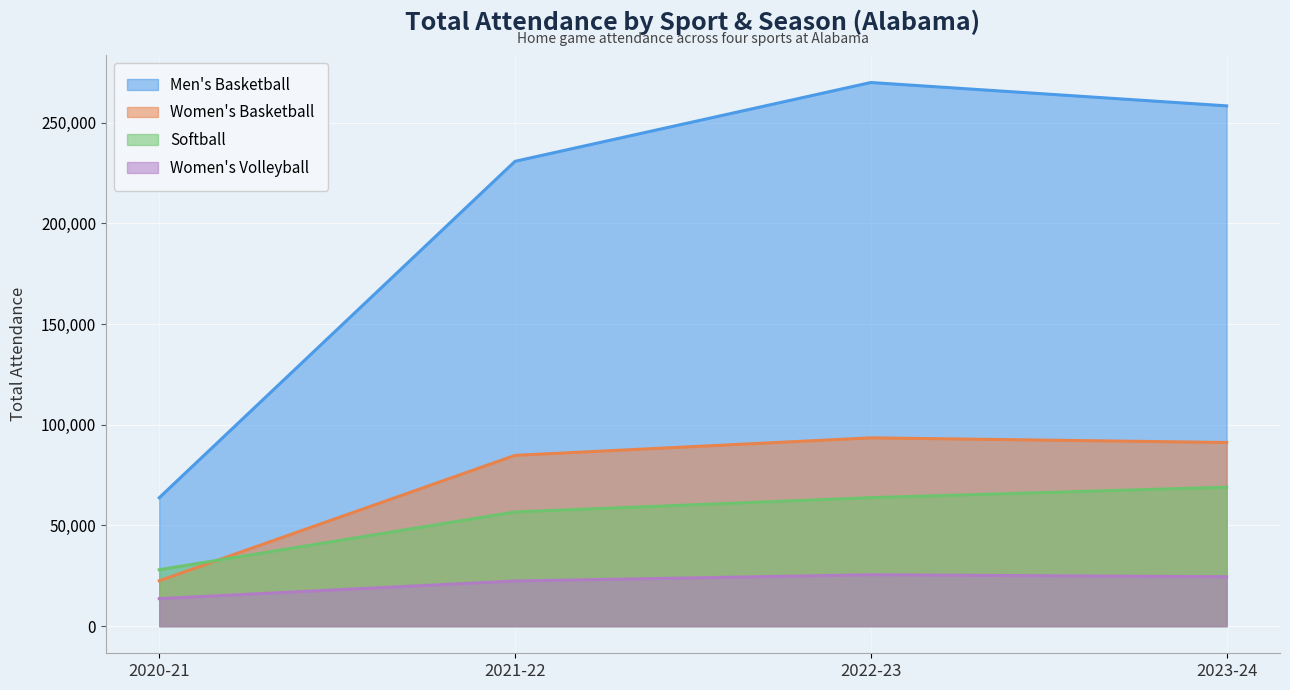

Which series changed the most between 2022-23 and 2023-24?

Men's Basketball